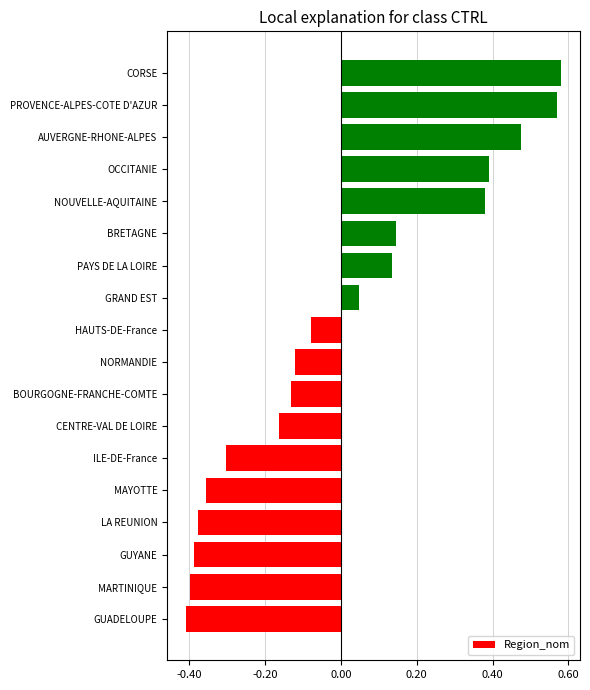

At which category does the chart reach its minimum across all series?

GUADELOUPE